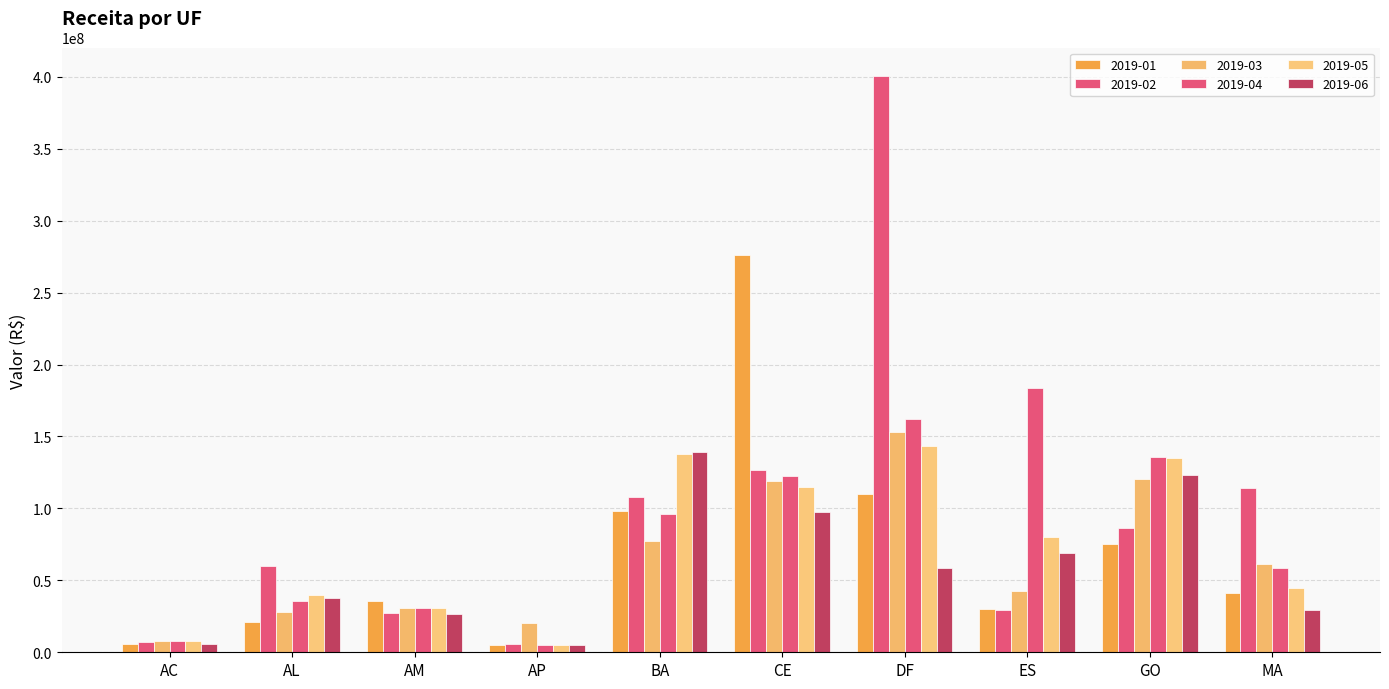

True or false: 2019-02 has a value of 6837575.1 at AC.

True